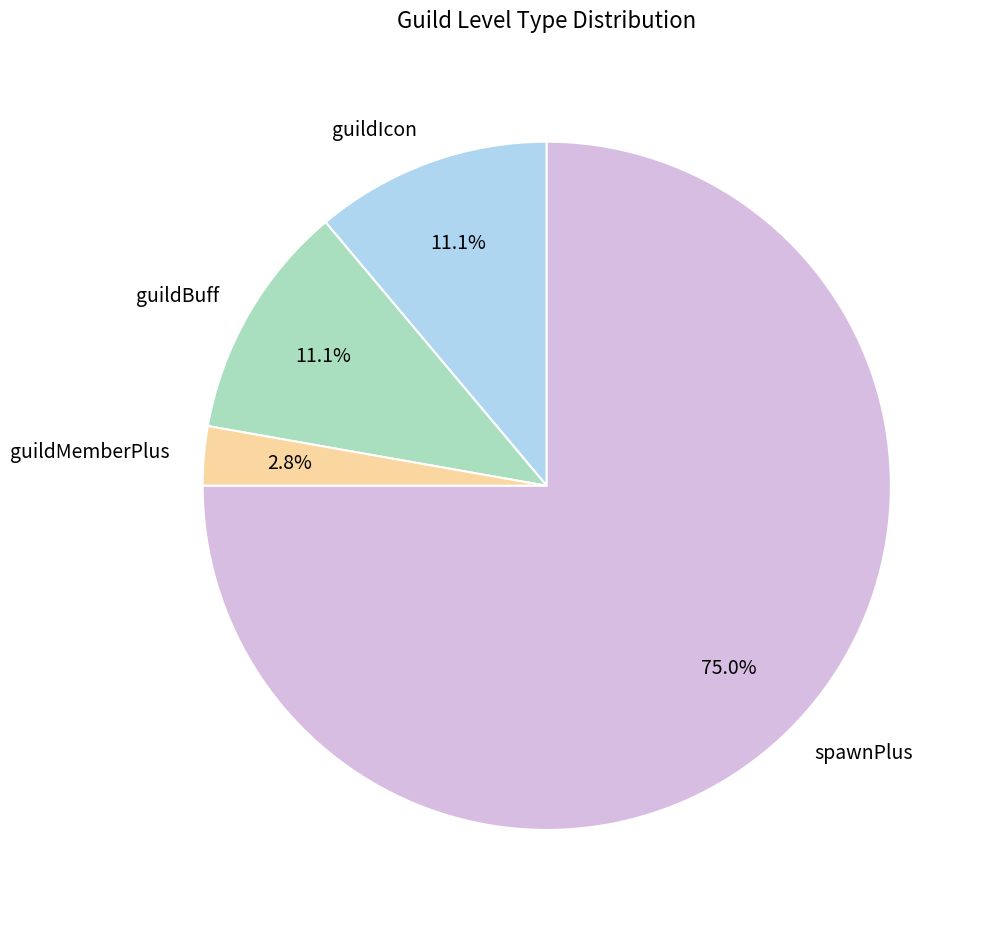

The spawnPlus slice represents 68% of the pie. True or false?

False